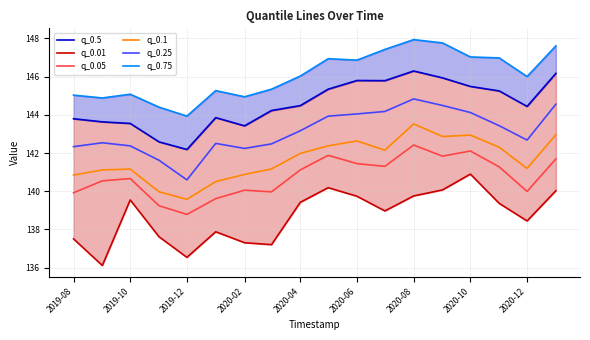

Which category has the lowest value in the q_0.05 series?

2019-12